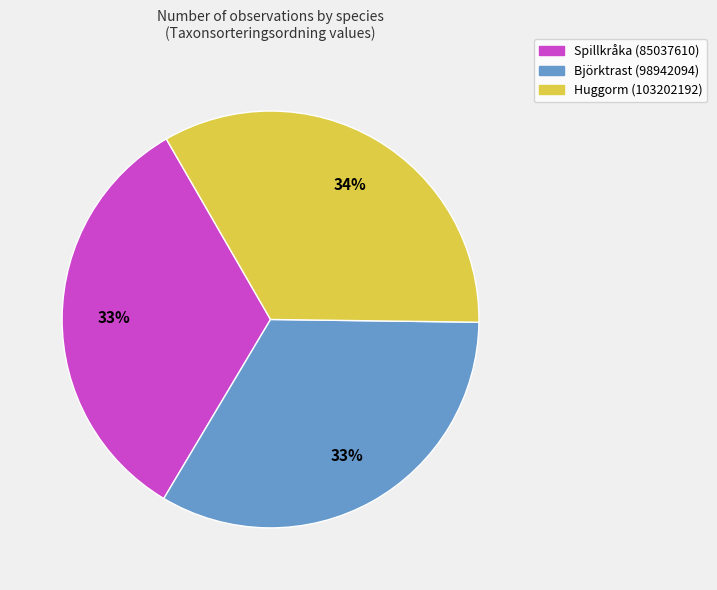

To the nearest percent, what portion does Spillkråka (85037610) represent?

33%